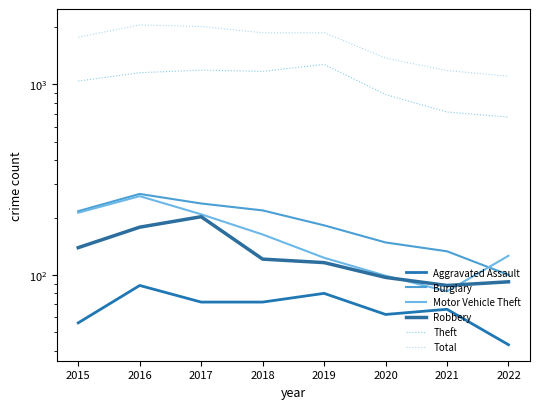

How many values in the Theft series exceed 1151?

3